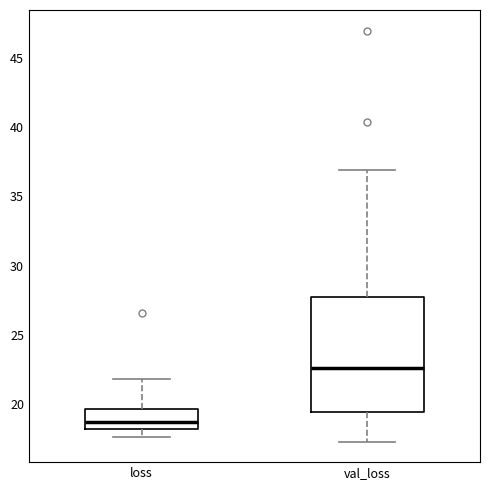

Which box has the highest median line?

val_loss